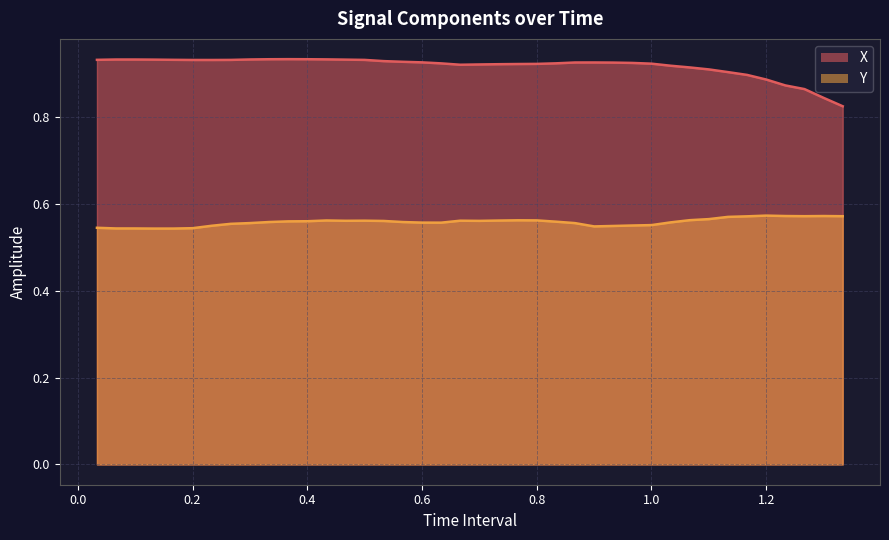

List the labels in order of X value, largest first.

0.3666666666666666, 0.4, 0.3333333333333333, 0.4333333333333333, 0.3, 0.06666666666666667, 0.1, 0.4666666666666666, 0.1333333333333333, 0.1666666666666667, 0.03333333333333333, 0.4999999999999999, 0.2666666666666667, 0.2, 0.2333333333333333, 0.5333333333333333, 0.5666666666666667, 0.6, 0.8999999999999999, 0.8666666666666666, 0.9333333333333332, 0.9666666666666666, 0.8333333333333333, 0.6333333333333333, 0.9999999999999999, 0.7999999999999999, 0.7666666666666666, 0.7333333333333333, 0.7, 0.6666666666666666, 1.033333333333333, 1.066666666666667, 1.1, 1.133333333333334, 1.166666666666667, 1.2, 1.233333333333334, 1.266666666666667, 1.300000000000001, 1.333333333333334